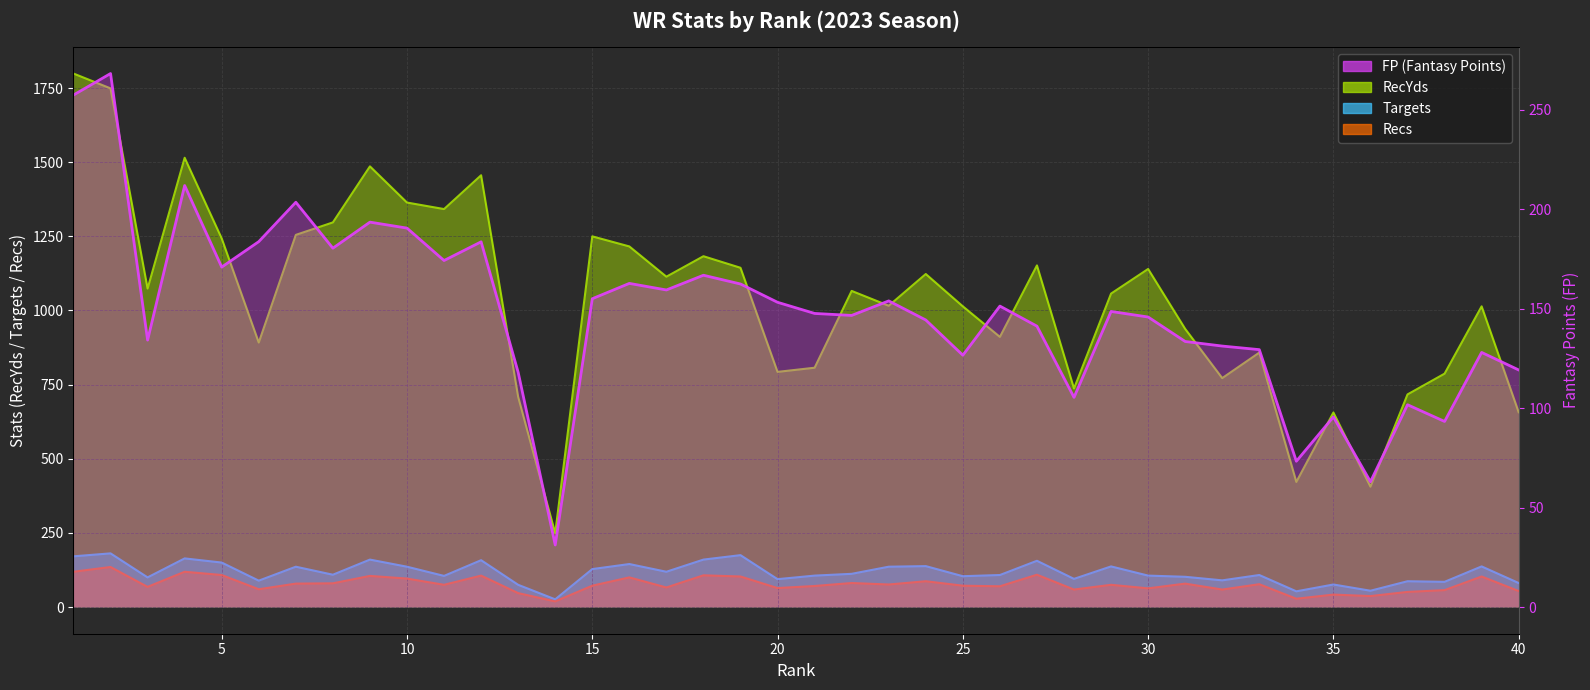

What is the difference between the maximum and minimum values in the Targets series?

155.0